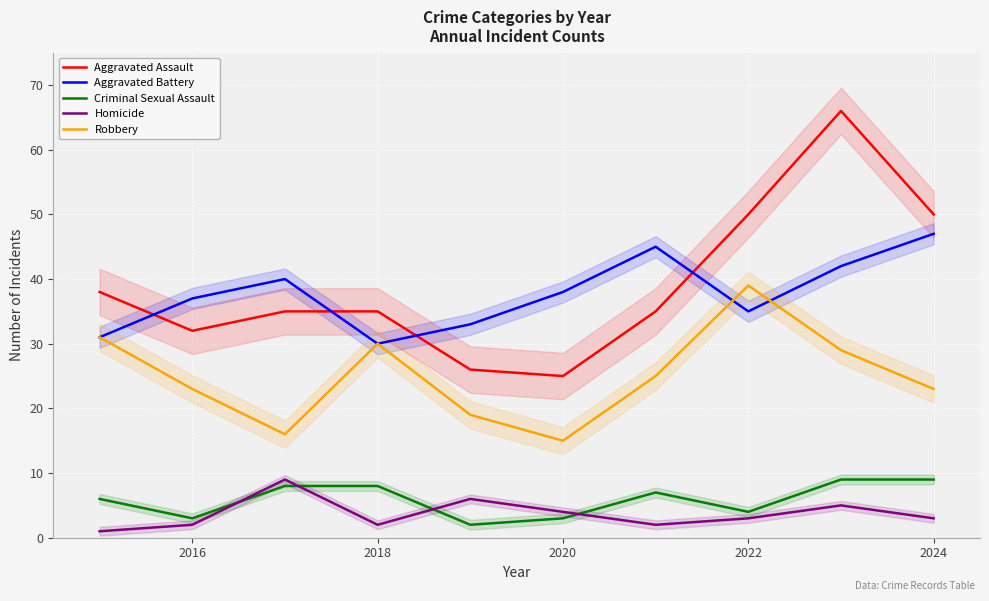

The value of Robbery at 2024 is 23. True or false?

True